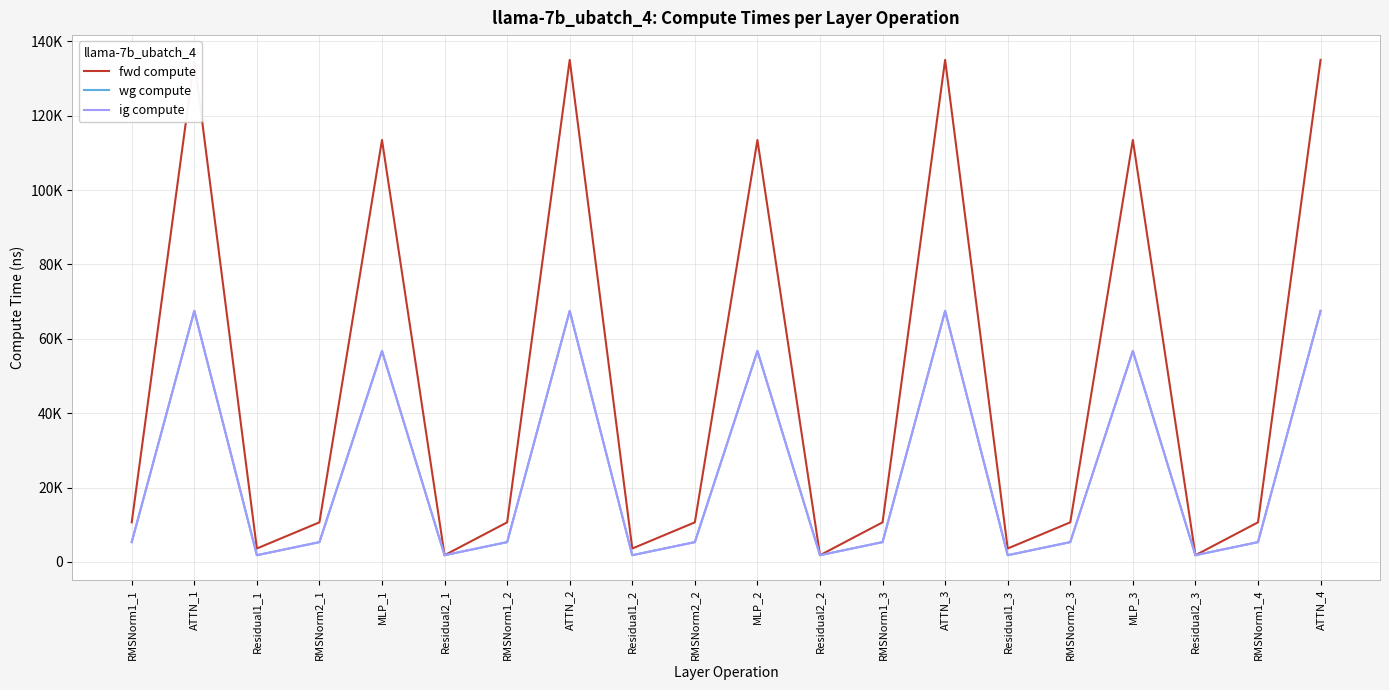

Reading left to right, extract all data points from this chart.

fwd compute: RMSNorm1_1=10643.0	ATTN_1=135039.2	Residual1_1=3603.4	RMSNorm2_1=10643.0	MLP_1=113488.4	Residual2_1=1801.7	RMSNorm1_2=10643.0	ATTN_2=135039.2	Residual1_2=3603.4	RMSNorm2_2=10643.0	MLP_2=113488.4	Residual2_2=1801.7	RMSNorm1_3=10643.0	ATTN_3=135039.2	Residual1_3=3603.4	RMSNorm2_3=10643.0	MLP_3=113488.4	Residual2_3=1801.7	RMSNorm1_4=10643.0	ATTN_4=135039.2
wg compute: RMSNorm1_1=5321.5	ATTN_1=67519.6	Residual1_1=1801.7	RMSNorm2_1=5321.5	MLP_1=56744.2	Residual2_1=1801.7	RMSNorm1_2=5321.5	ATTN_2=67519.6	Residual1_2=1801.7	RMSNorm2_2=5321.5	MLP_2=56744.2	Residual2_2=1801.7	RMSNorm1_3=5321.5	ATTN_3=67519.6	Residual1_3=1801.7	RMSNorm2_3=5321.5	MLP_3=56744.2	Residual2_3=1801.7	RMSNorm1_4=5321.5	ATTN_4=67519.6
ig compute: RMSNorm1_1=5321.5	ATTN_1=67519.6	Residual1_1=1801.7	RMSNorm2_1=5321.5	MLP_1=56744.2	Residual2_1=1801.7	RMSNorm1_2=5321.5	ATTN_2=67519.6	Residual1_2=1801.7	RMSNorm2_2=5321.5	MLP_2=56744.2	Residual2_2=1801.7	RMSNorm1_3=5321.5	ATTN_3=67519.6	Residual1_3=1801.7	RMSNorm2_3=5321.5	MLP_3=56744.2	Residual2_3=1801.7	RMSNorm1_4=5321.5	ATTN_4=67519.6